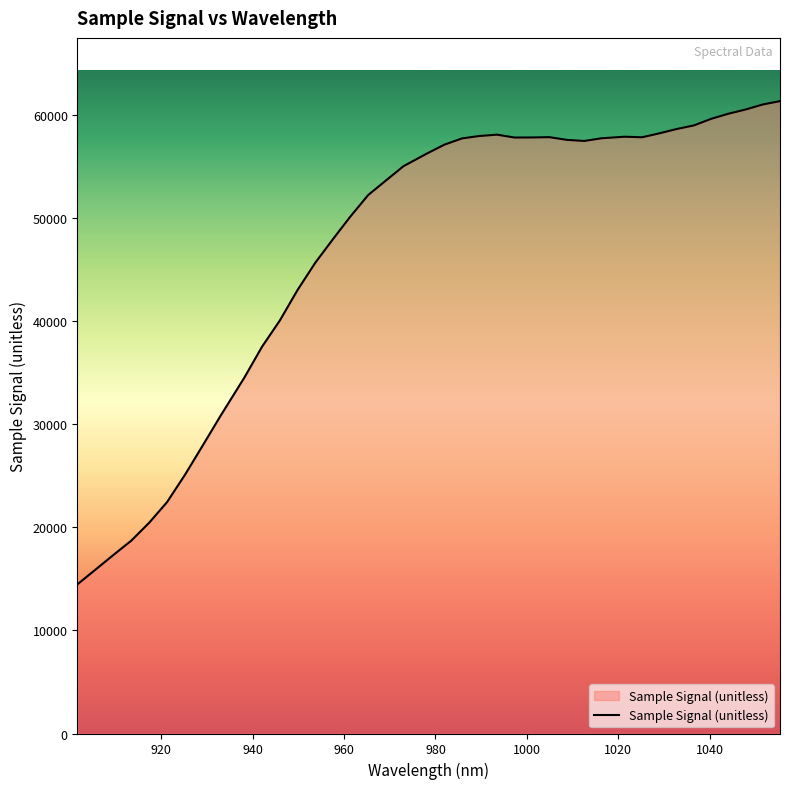

What is the minimum value shown in the chart?

14472